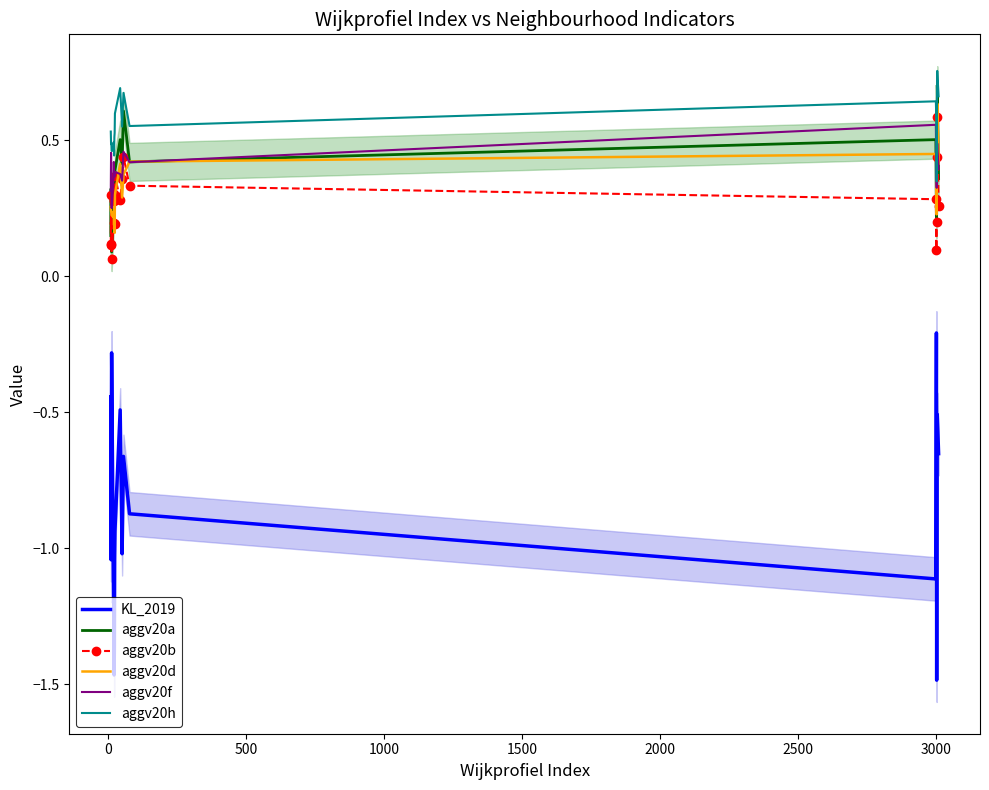

True or false: KL_2019 and aggv20f cross at least once.

False